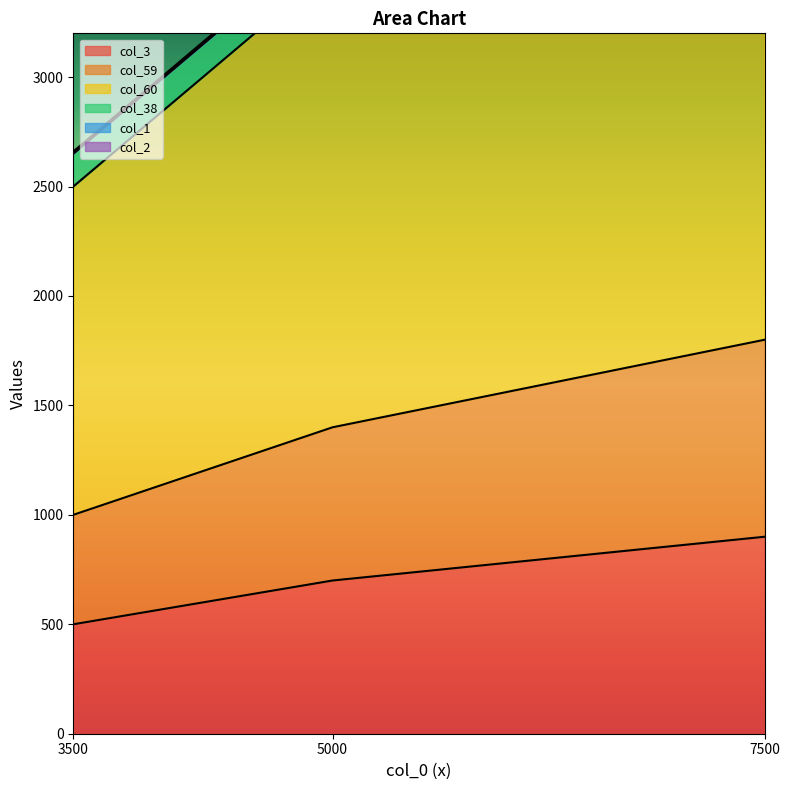

Which series has the largest total across all categories?

col_60